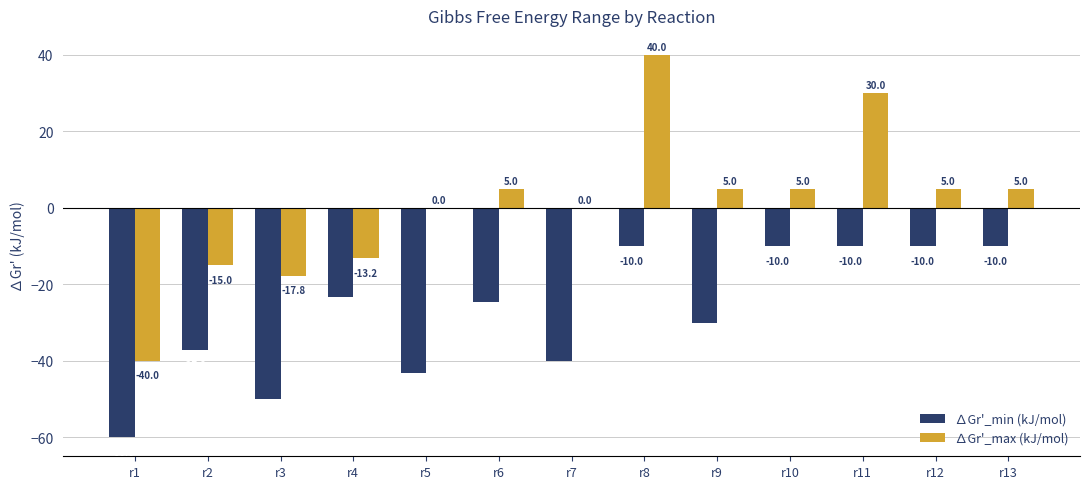

True or false: ∆Gr'_min (kJ/mol) has a value of -50.0 at r3.

True